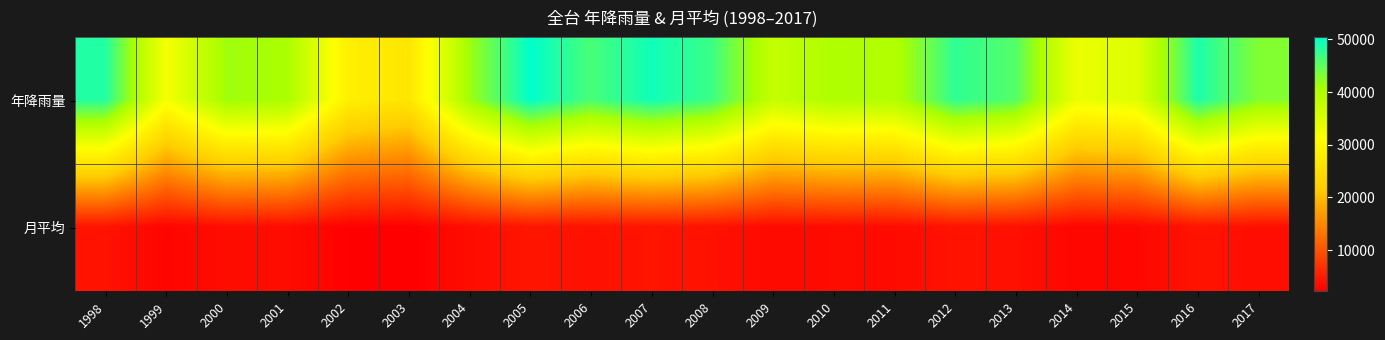

Which series has the largest total across all categories?

年降雨量